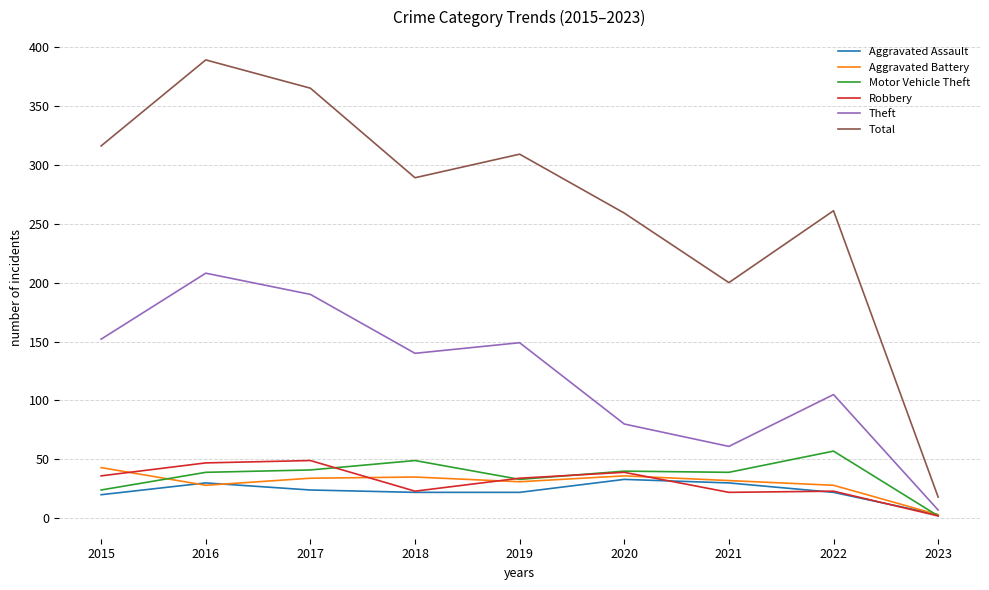

The value of Aggravated Battery at 2018 is 35. True or false?

True